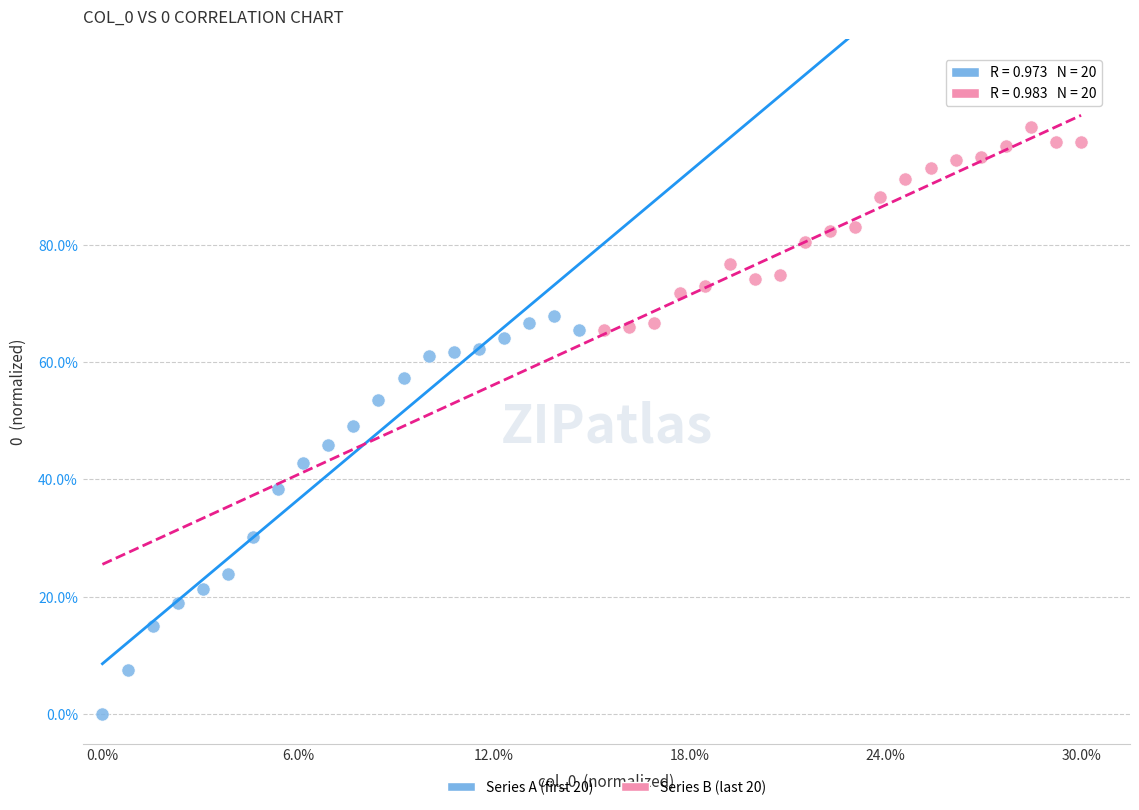

Which series reaches the minimum Y coordinate?

Series A (first 20)